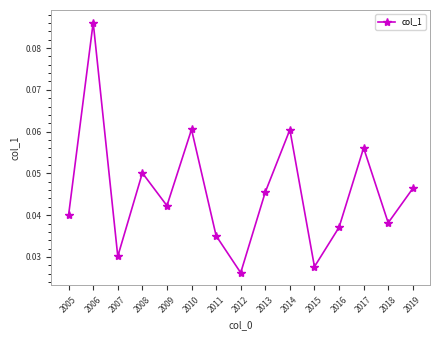

At which category does the data reach its first local peak?

2006